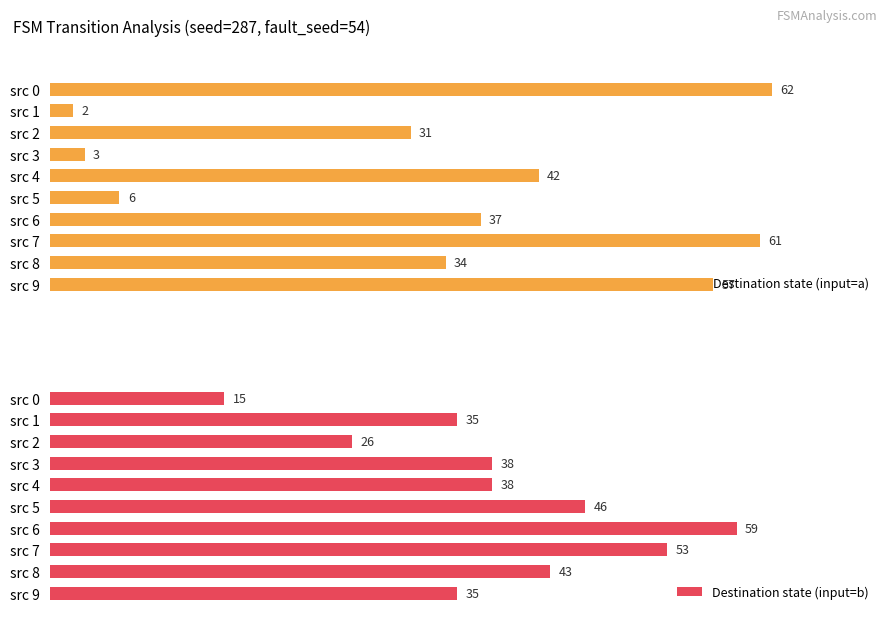

What value does the Destination state (input=a) series have at 2, to the nearest 5?

30